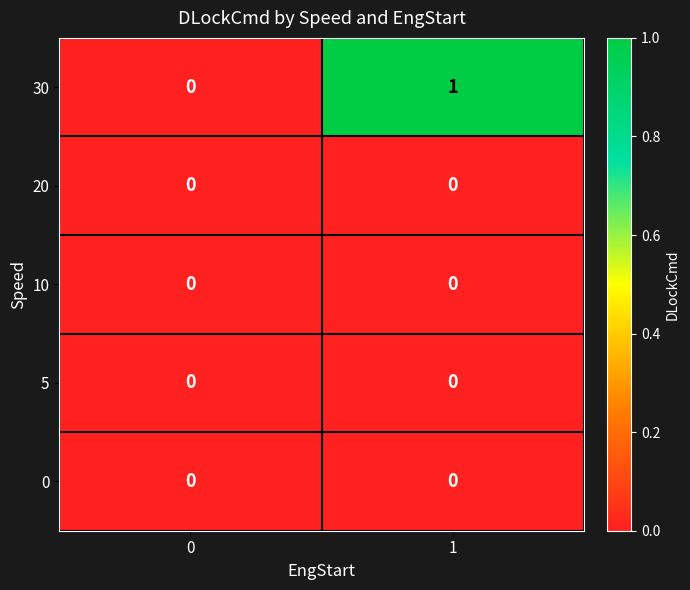

Which series has the largest range (max minus min)?

30